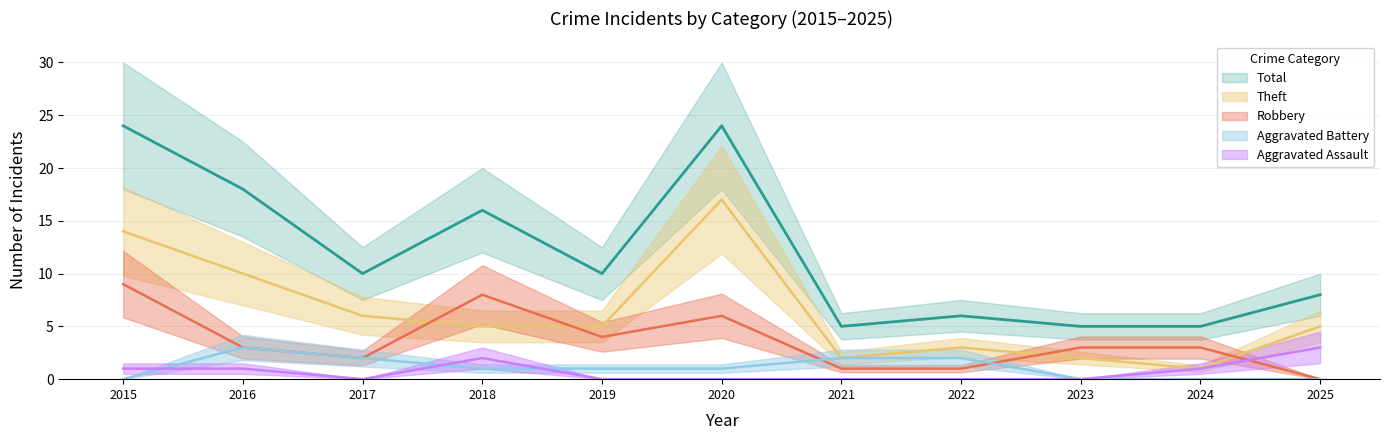

Rank the series by their maximum value, from lowest to highest.

Aggravated Assault, Aggravated Battery, Robbery, Theft, Total